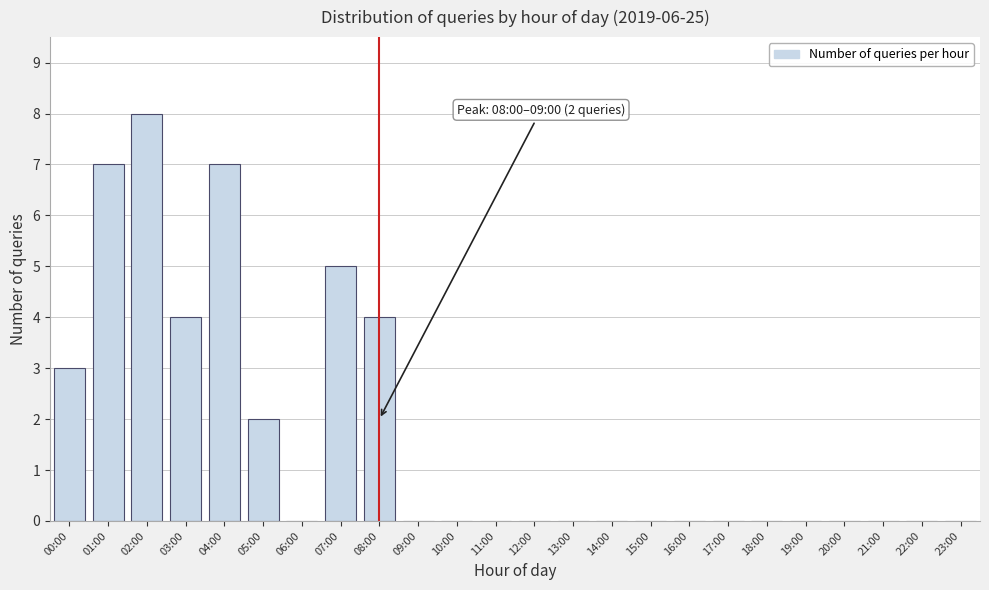

Reading left to right, extract all data points from this chart.

00:00=3	01:00=7	02:00=8	03:00=4	04:00=7	05:00=2	06:00=0	07:00=5	08:00=4	09:00=0	10:00=0	11:00=0	12:00=0	13:00=0	14:00=0	15:00=0	16:00=0	17:00=0	18:00=0	19:00=0	20:00=0	21:00=0	22:00=0	23:00=0